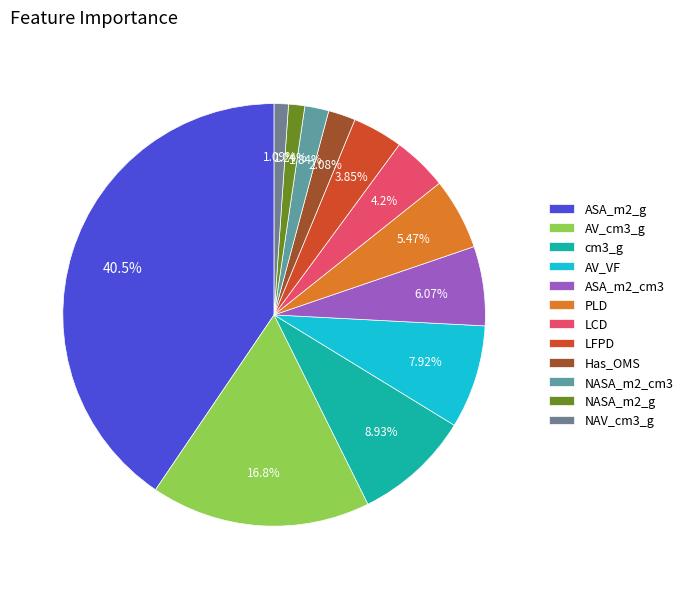

What percentage is NOT represented by AV_cm3_g?

83.2%